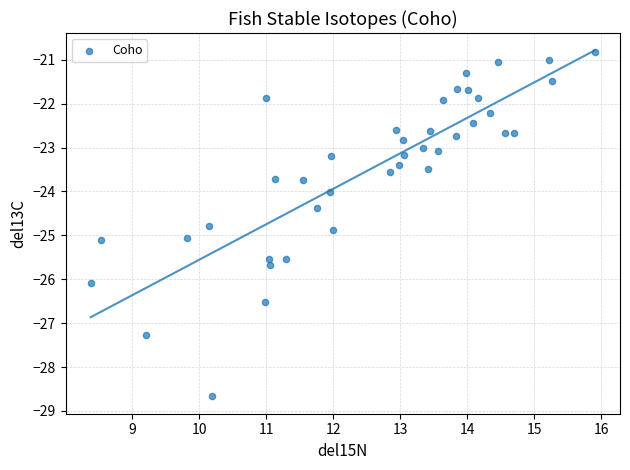

What is the range of Y values (max minus min)?

7.8